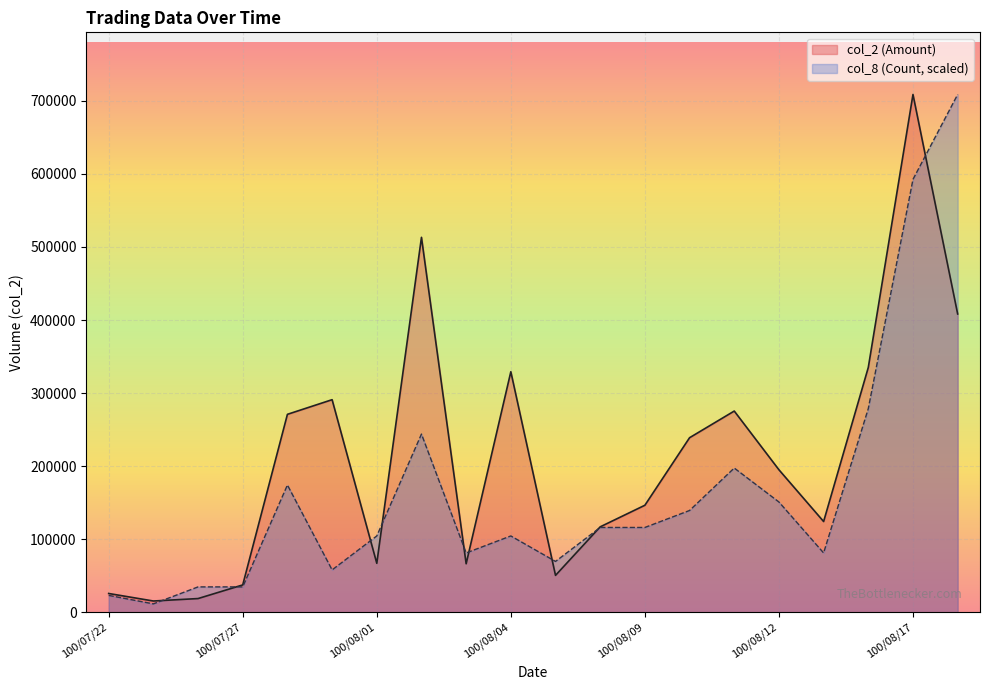

How many data points in col_8 are above 116160?

10